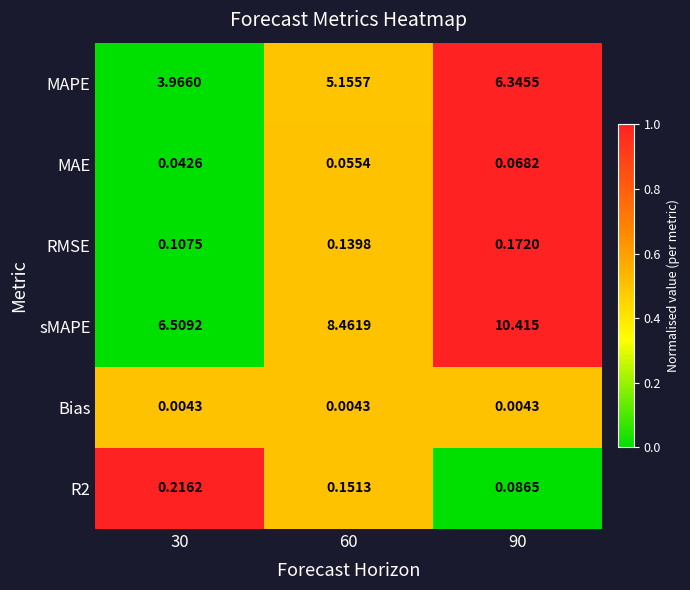

Which series has the largest range (max minus min)?

sMAPE